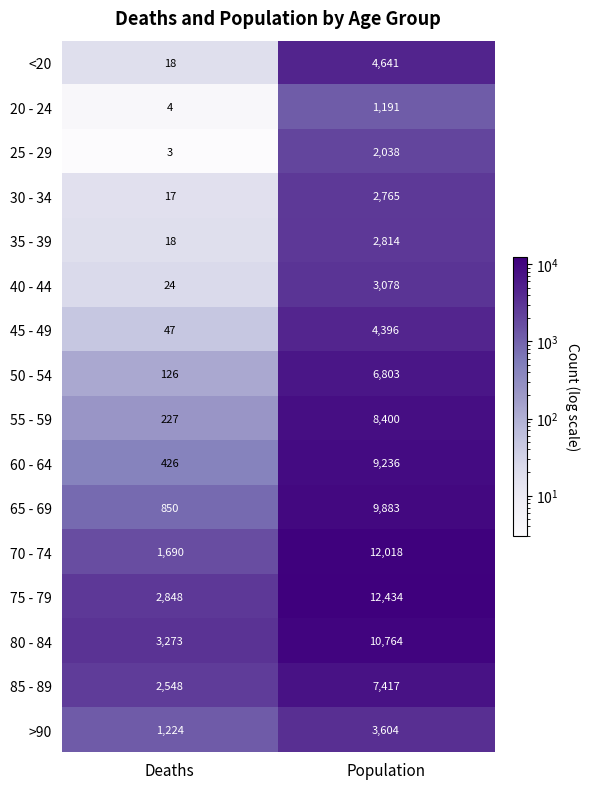

What is the maximum value shown in the chart?

12434